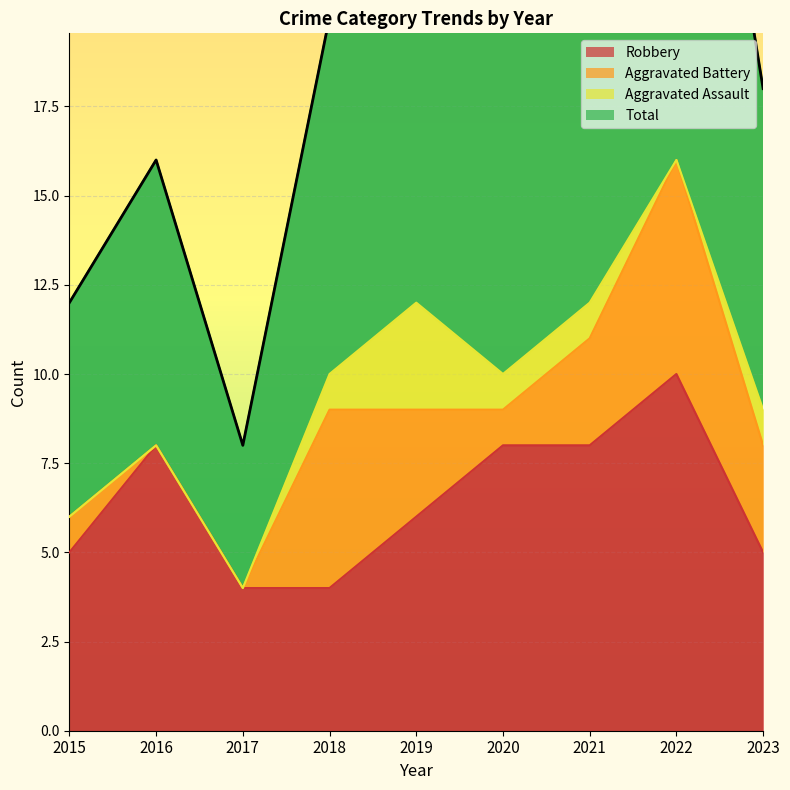

At which label does Total reach its peak?

2022